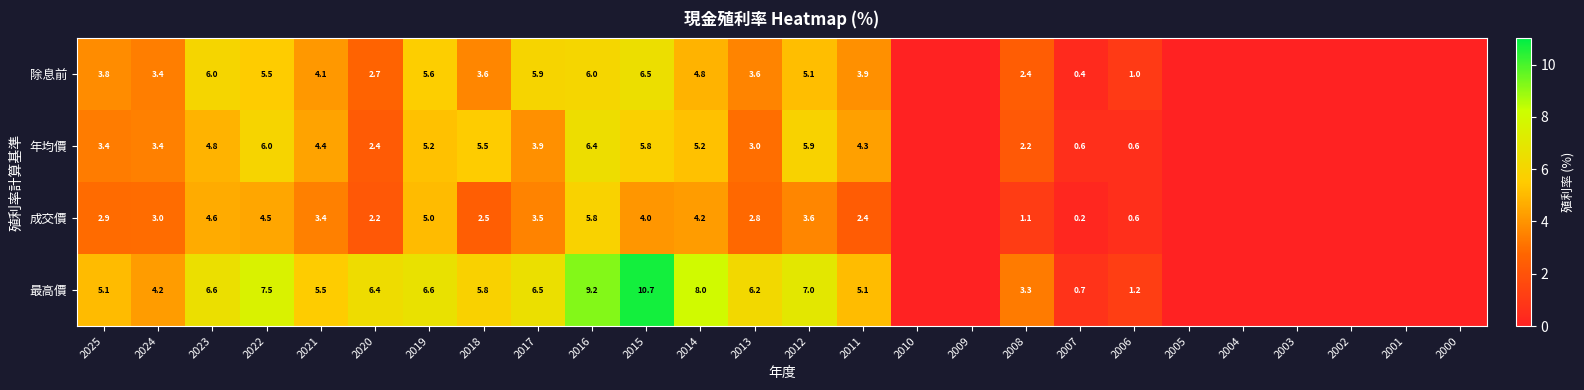

What is the difference between the 最高價 values at 2011 and 2007?

4.4